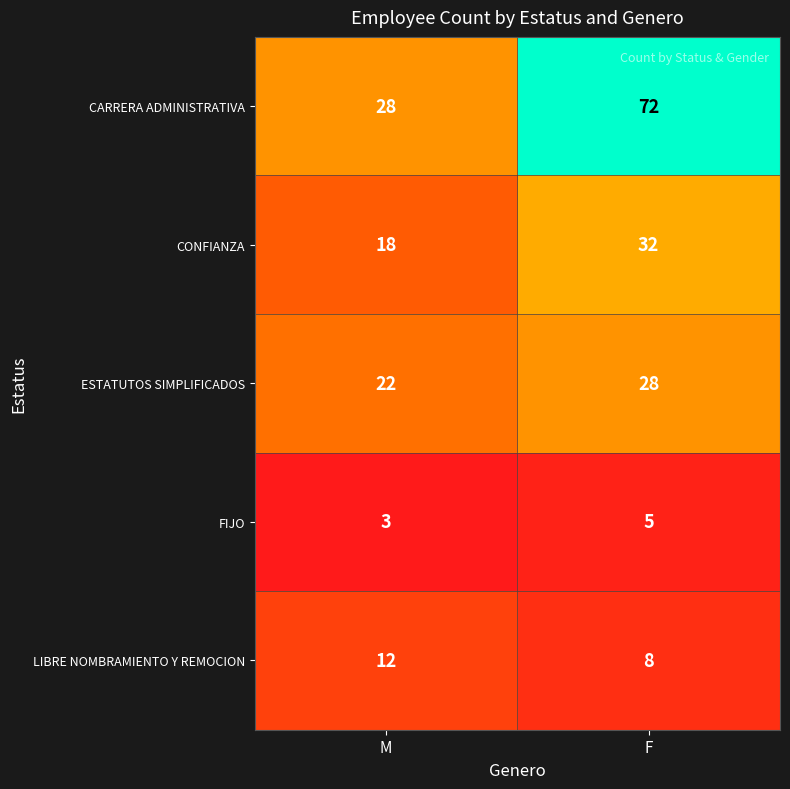

Is the value of CARRERA ADMINISTRATIVA at F greater than the value of ESTATUTOS SIMPLIFICADOS at F?

Yes